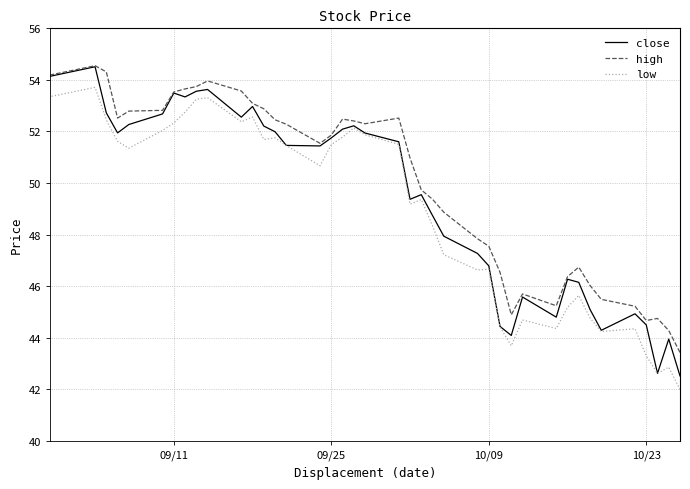

What is the minimum value for high?

43.4